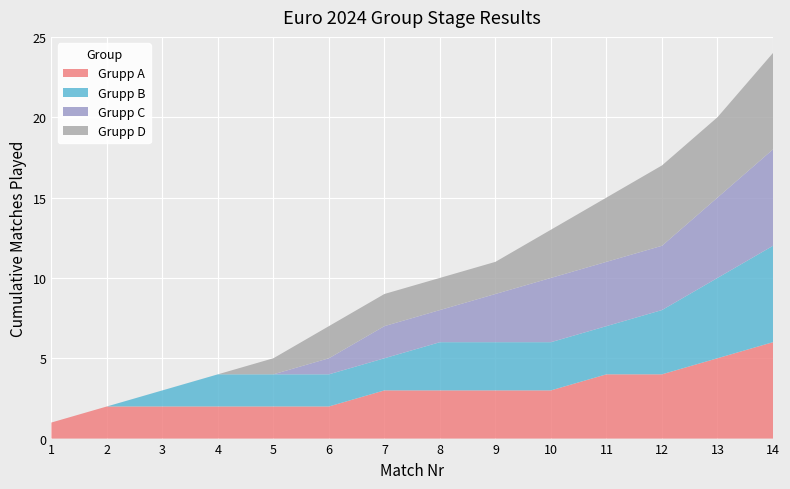

What is the total value across all series at 11?

15